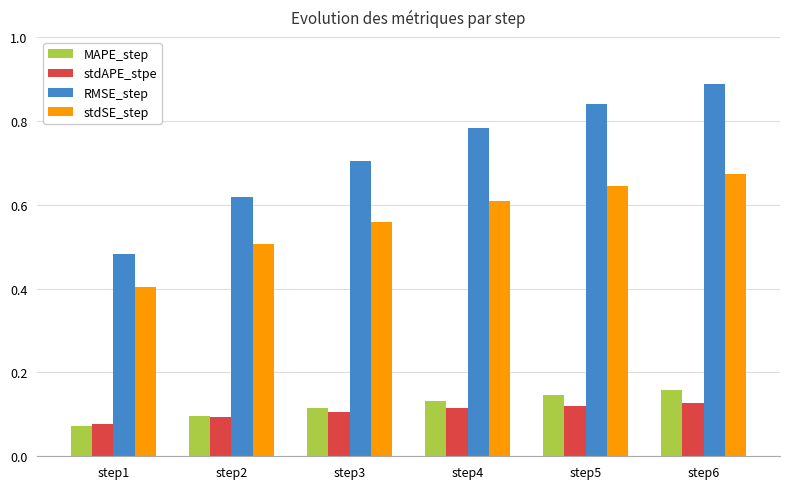

Is the value of stdSE_step at step5 greater than the value of MAPE_step at step2?

Yes